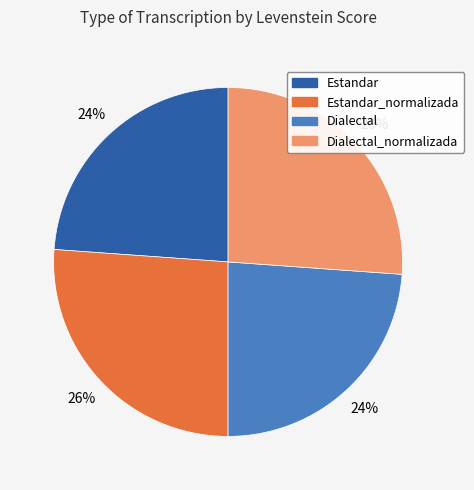

To the nearest percent, what is the average slice percentage?

25%